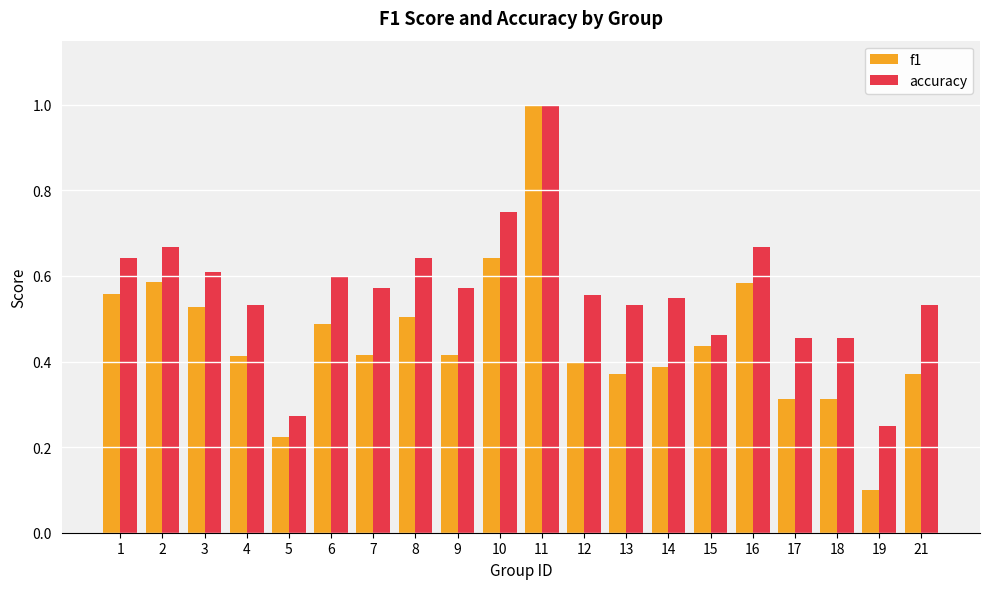

What are all the series names shown in the legend?

f1, accuracy